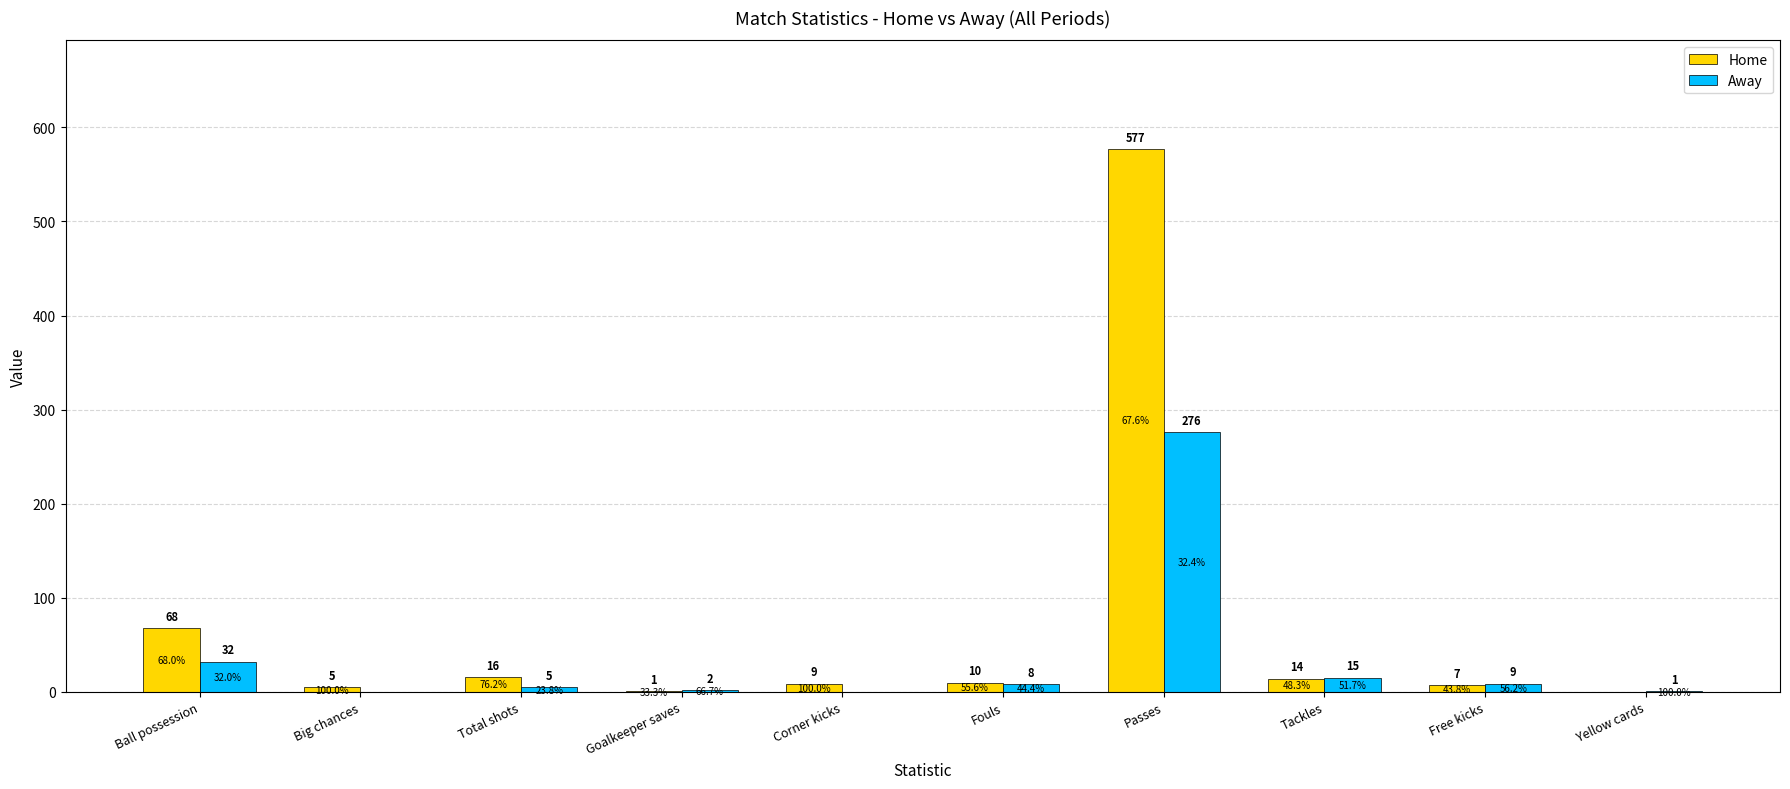

What is the sum of all Home values?

707